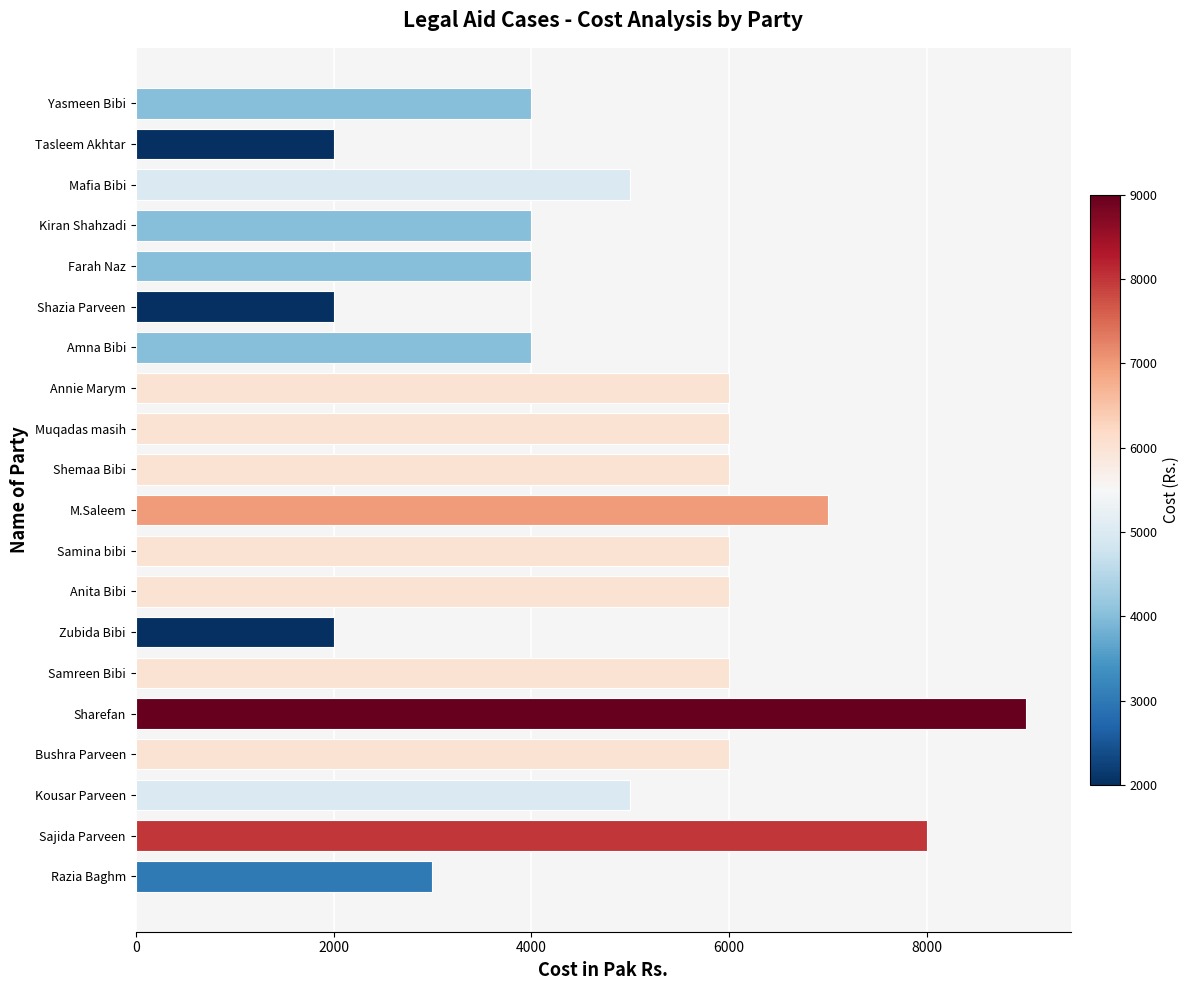

What value does the data have at Yasmeen Bibi?

4000